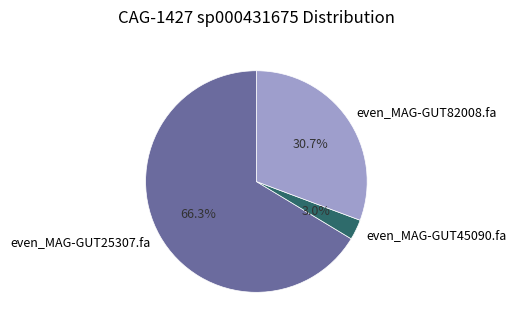

To the nearest percent, what is the average slice percentage?

33%